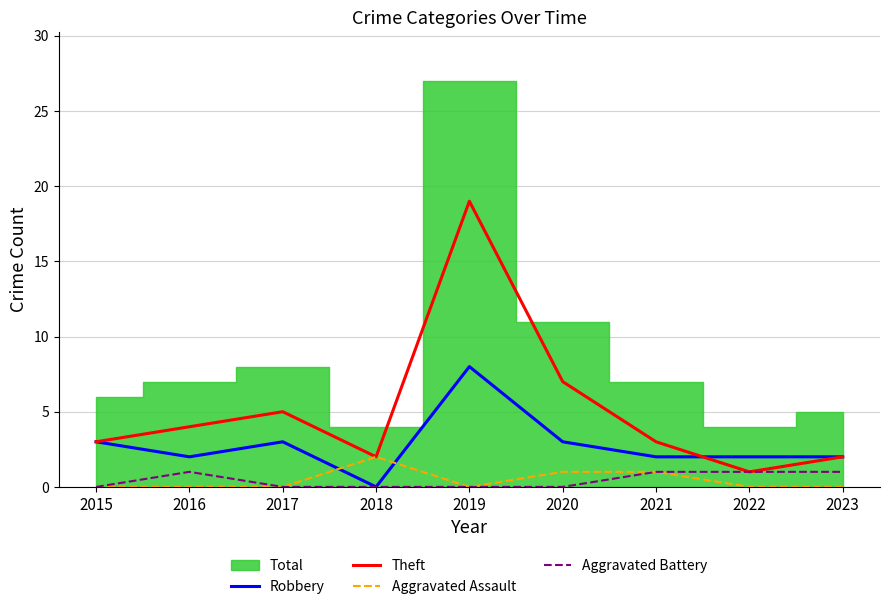

What is the sum of all Theft values?

46